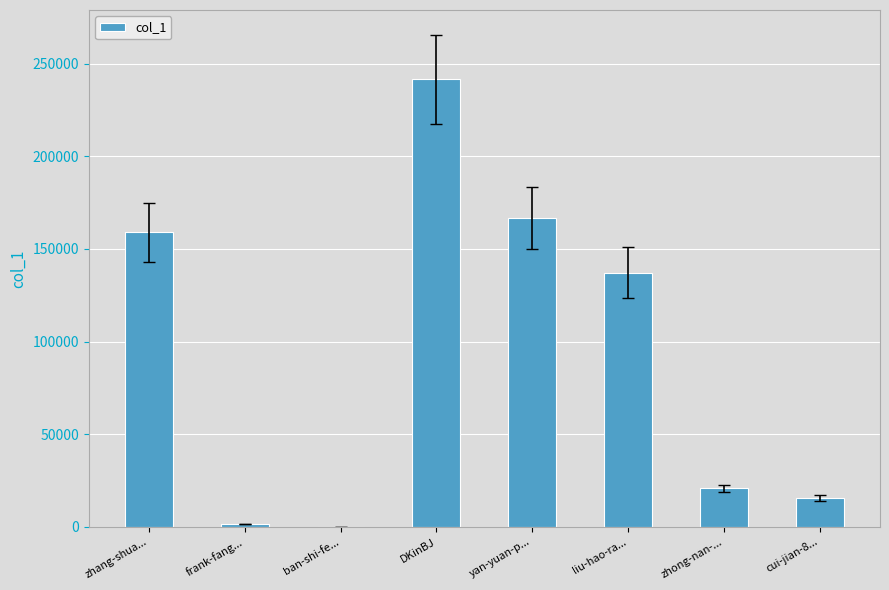

At which category does the chart reach its peak across all series?

DKinBJ